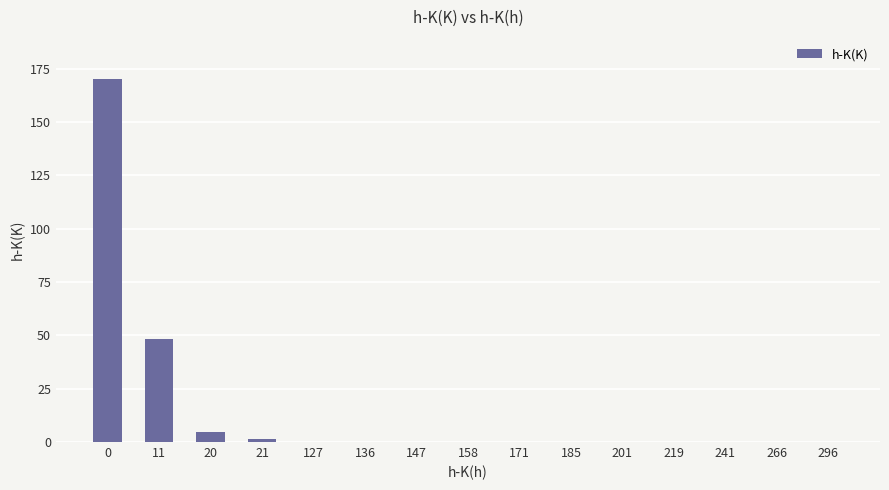

What is the greatest value displayed?

170.3